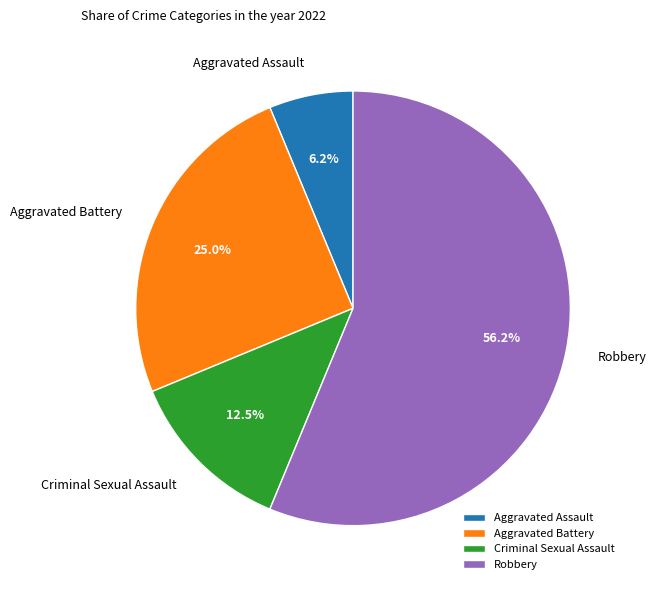

What percentage is the Aggravated Battery slice, to the nearest percent?

25%